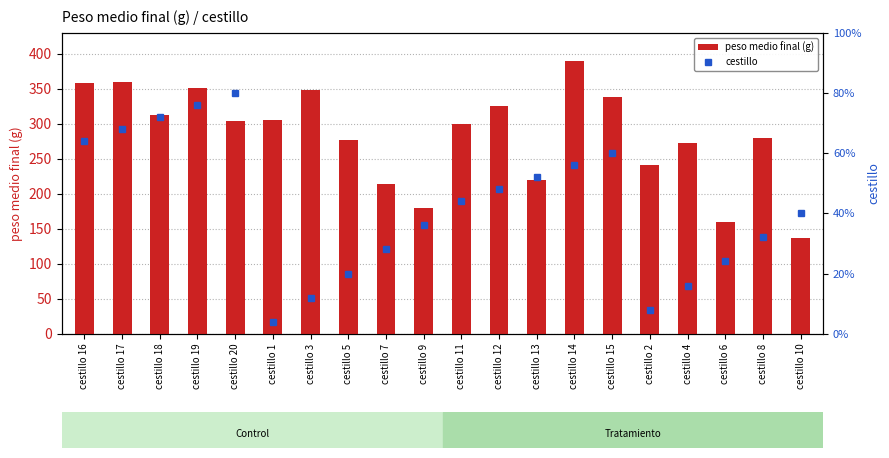

What is the difference between the highest and lowest values at cestillo 6?

154